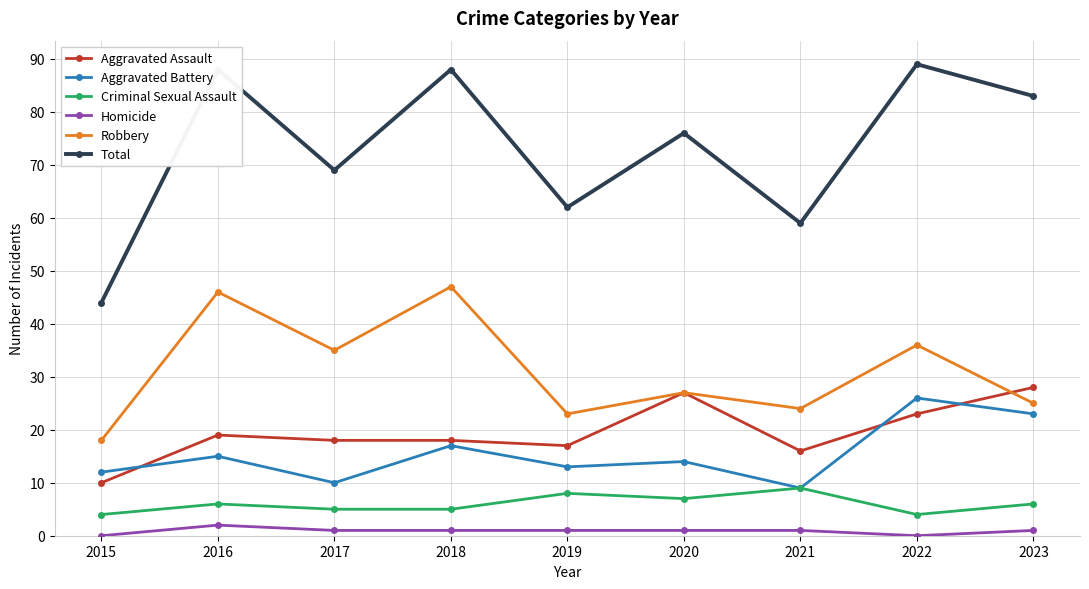

The Robbery series shows 47 at 2018. True or false?

True